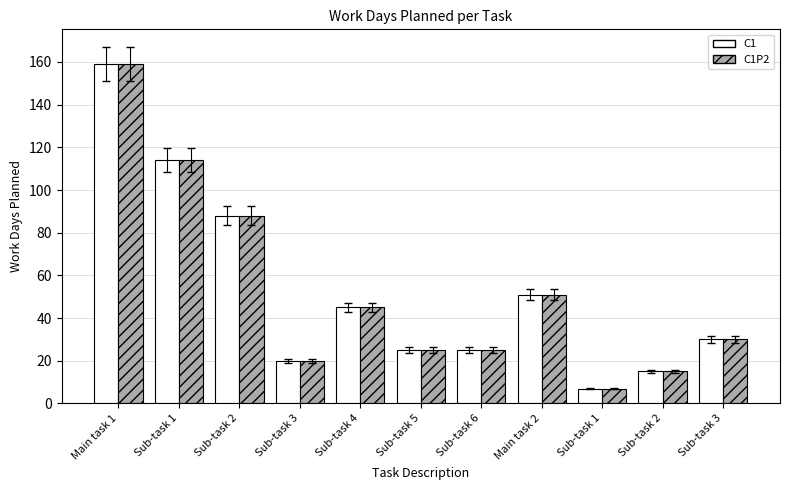

What is the smallest value displayed?

7